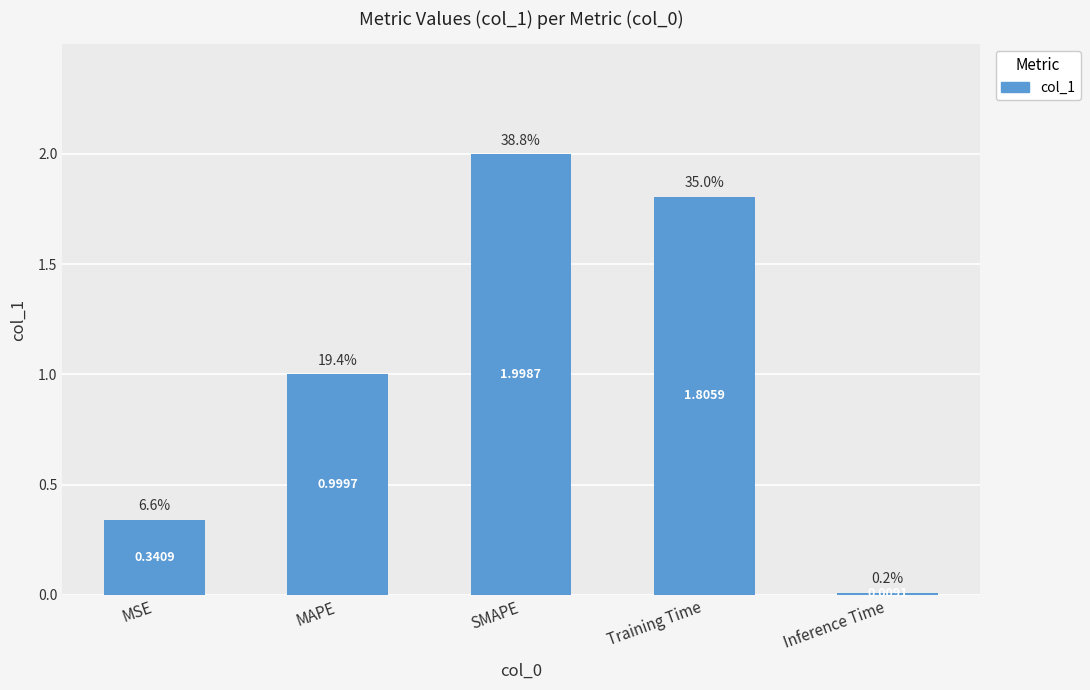

Which has a higher value, Training Time or Inference Time?

Training Time